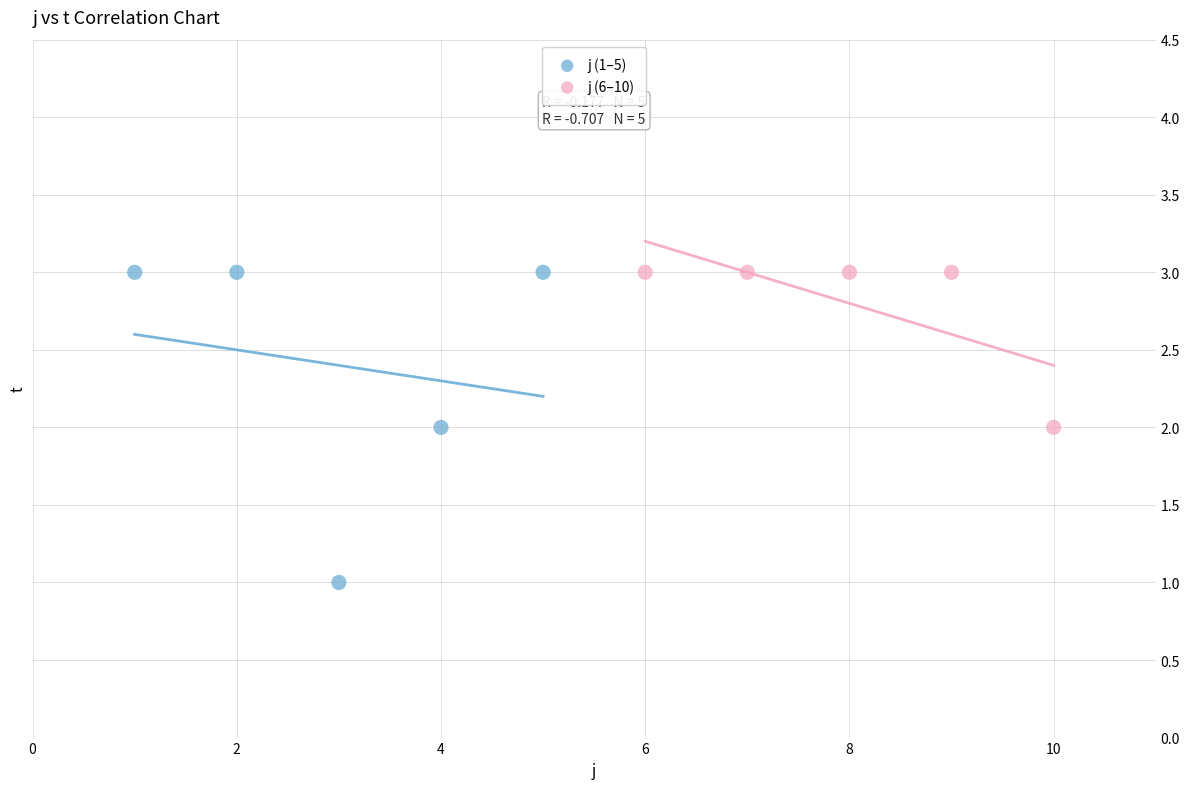

Which series reaches the minimum Y coordinate?

j (1–5)